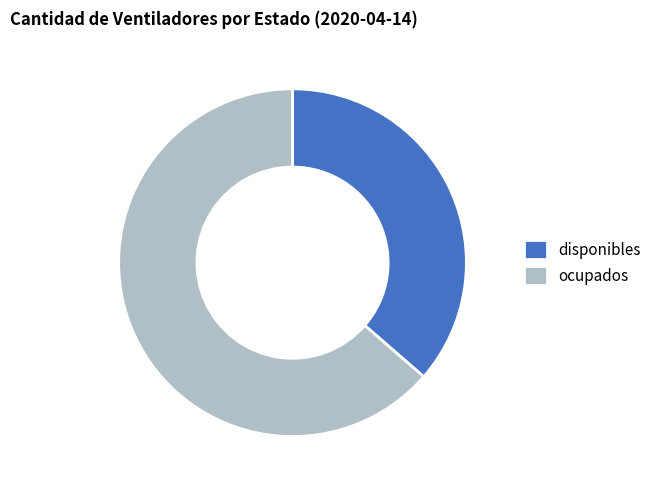

The ocupados slice represents 50% of the pie. True or false?

False